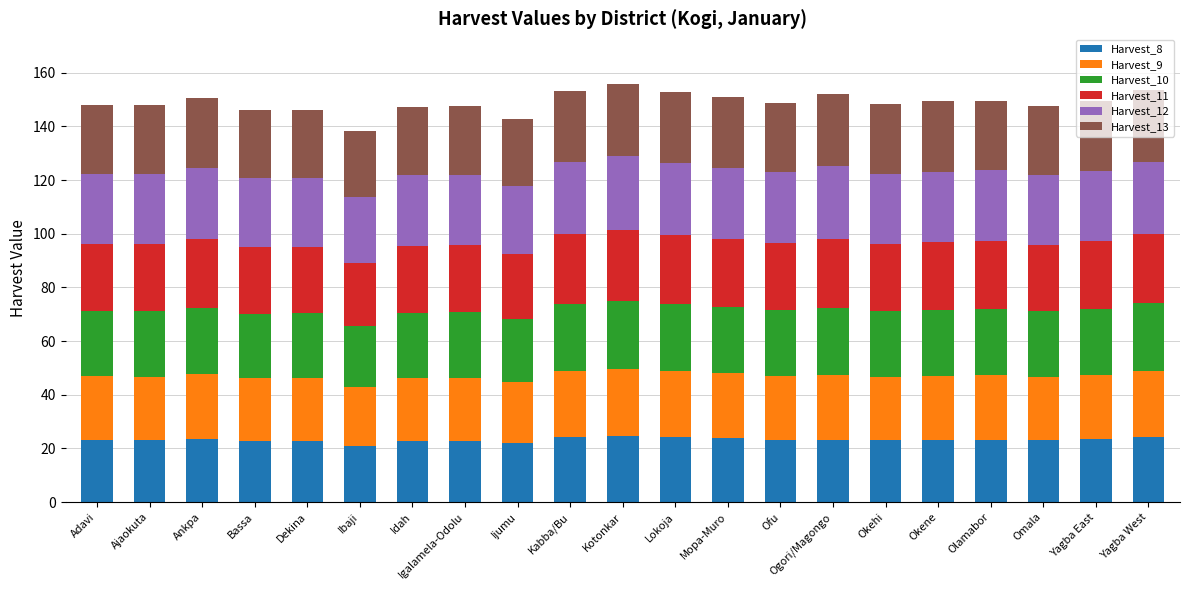

What is the total value across all series at Ajaokuta?

147.9